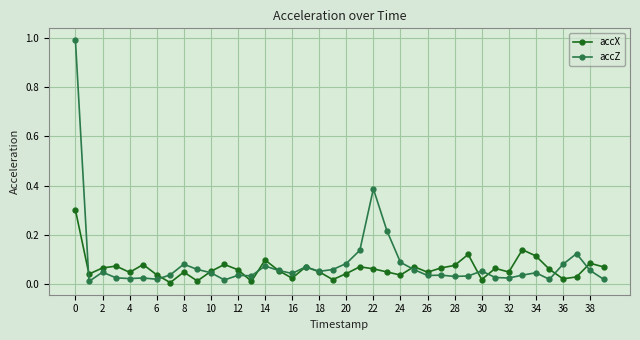

True or false: accX has more than 2 interior local peaks.

True